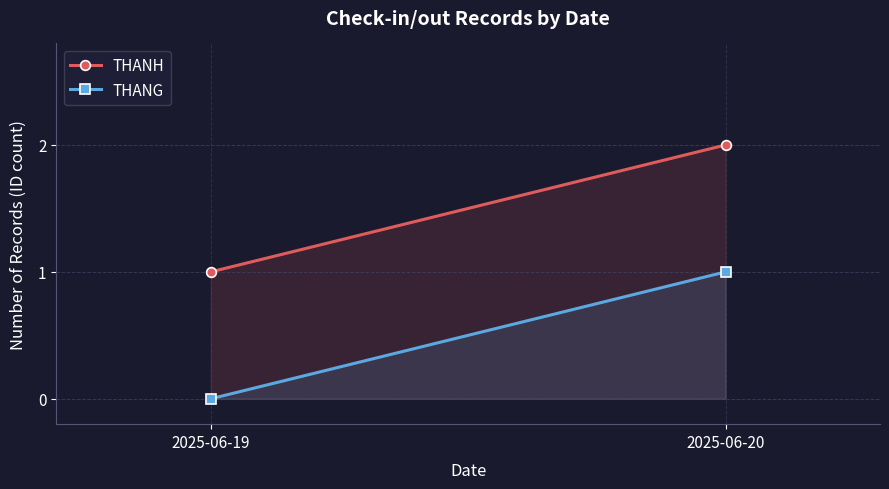

Rank the series by their average value, from highest to lowest.

THANH, THANG